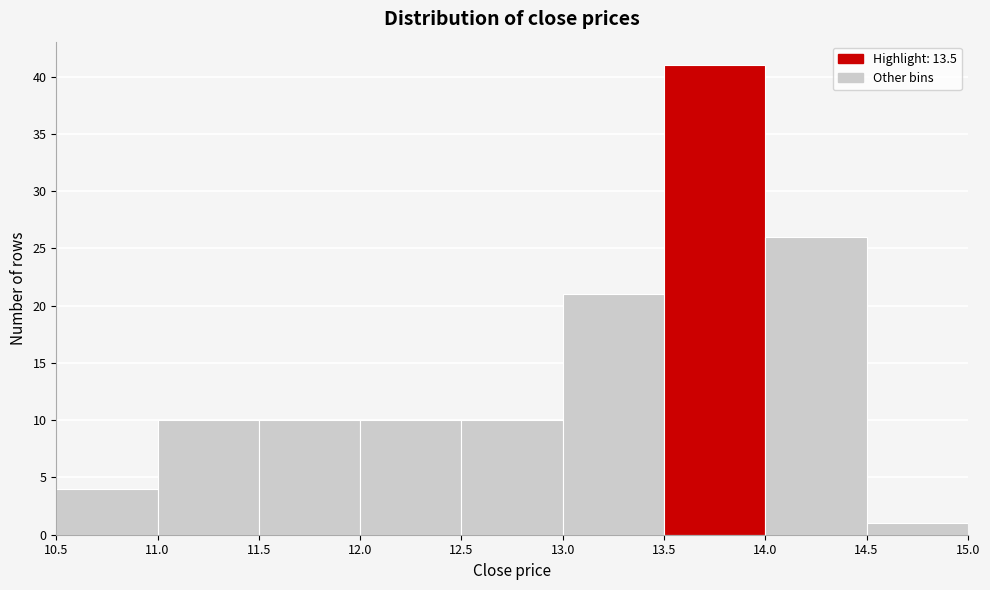

Reading left to right, transcribe this chart: for each bar, give the range it covers on the x-axis and its height. The values are not printed on the chart, so give them approximately, as read against the axis.

10.5 to 11.0: 4
11.0 to 11.5: 10
11.5 to 12.0: 10
12.0 to 12.5: 10
12.5 to 13.0: 10
13.0 to 13.5: 21
13.5 to 14.0: 41
14.0 to 14.5: 26
14.5 to 15.0: 1